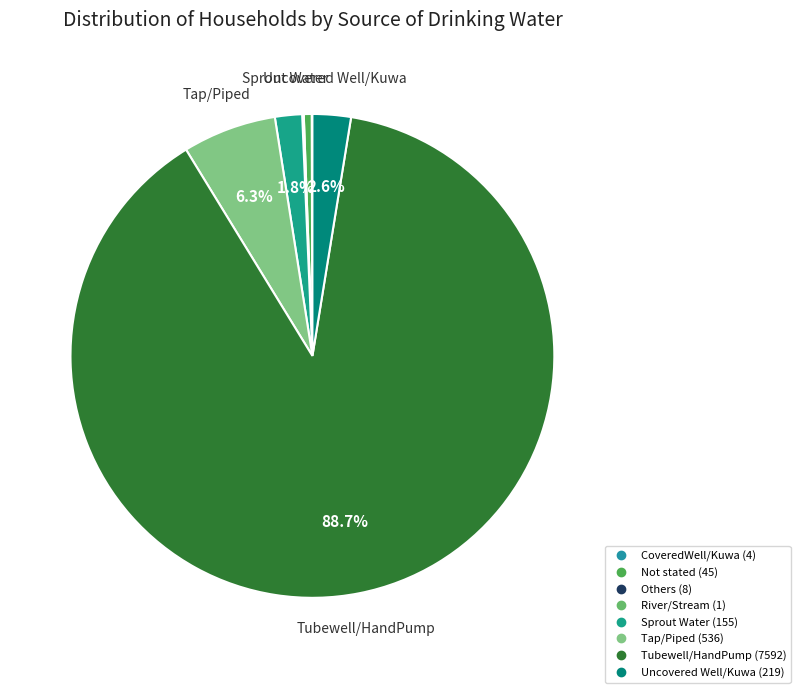

Does Tubewell/HandPump account for over 50% of the chart?

Yes